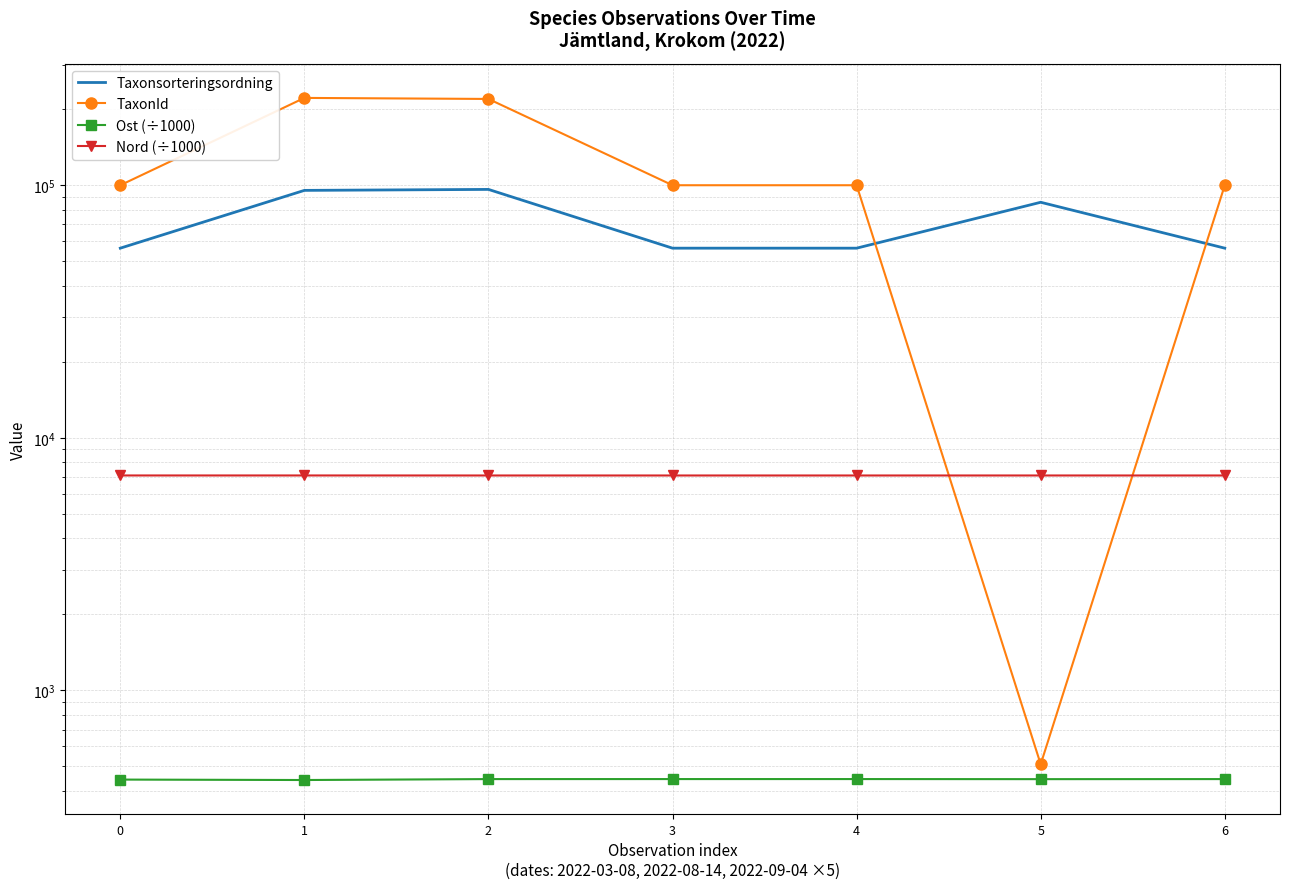

What is the sum of all Taxonsorteringsordning values?

503169.0